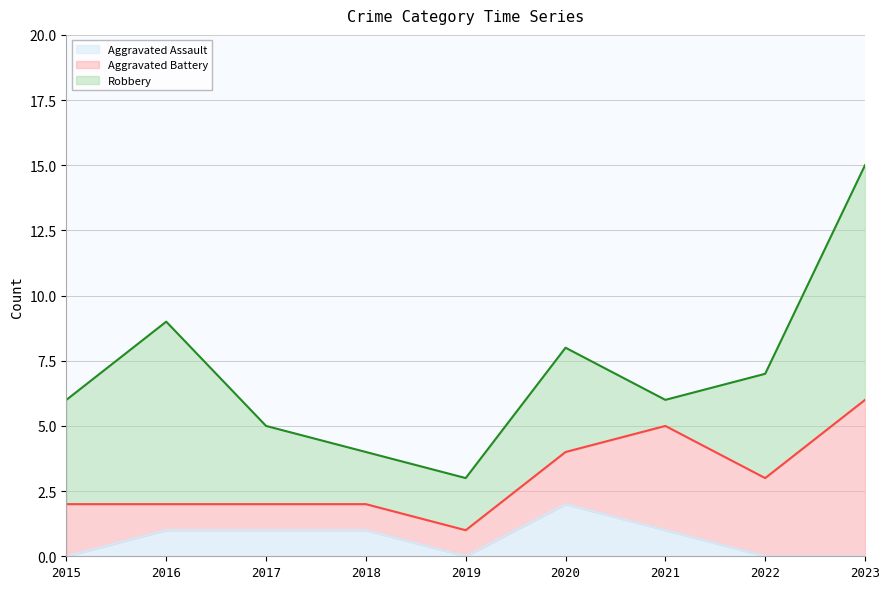

In Aggravated Battery, how many points are higher than both neighbors (excluding endpoints)?

1